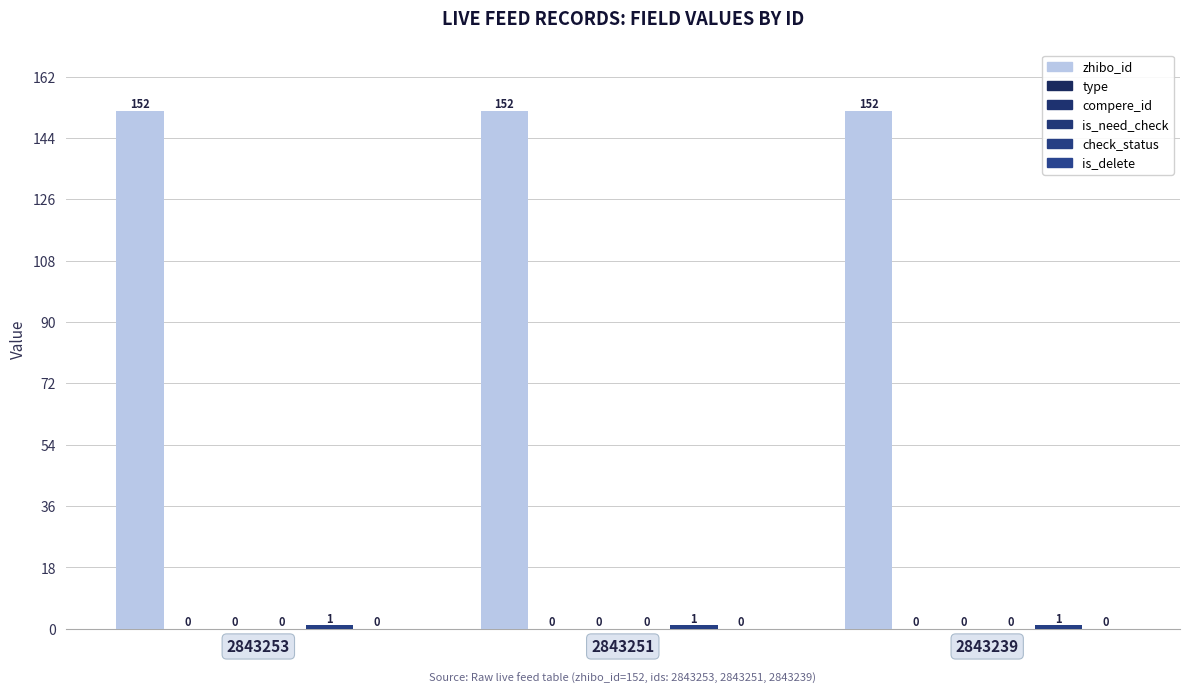

At which label does compere_id reach its minimum?

2843253